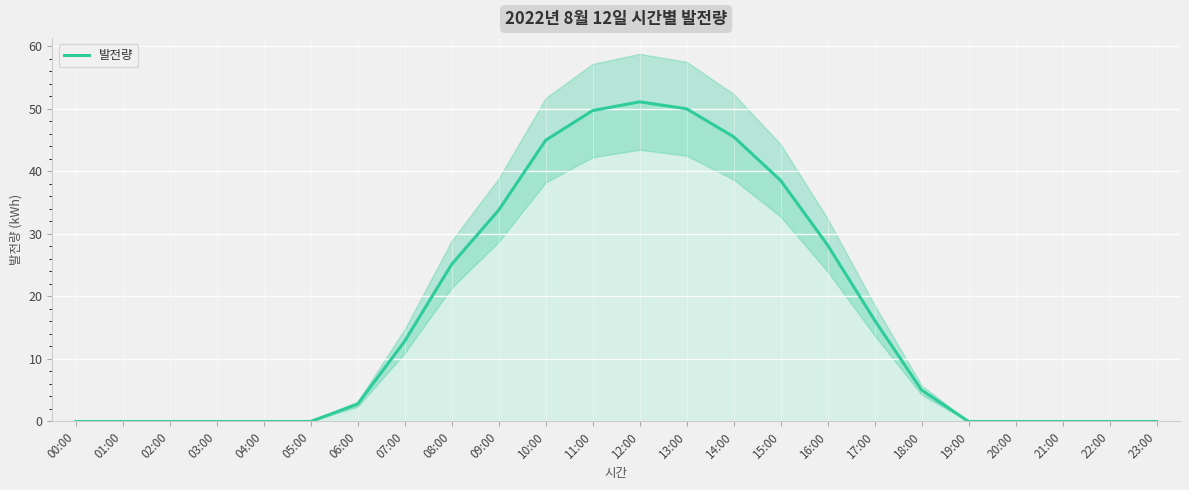

How many interior local peaks (higher than both neighbors) does the data have?

1